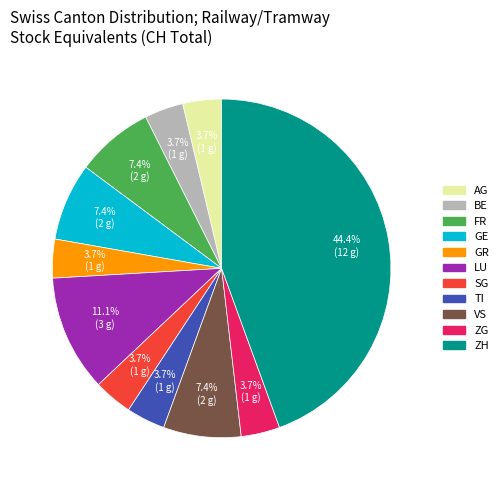

Is there a majority slice in this chart?

No